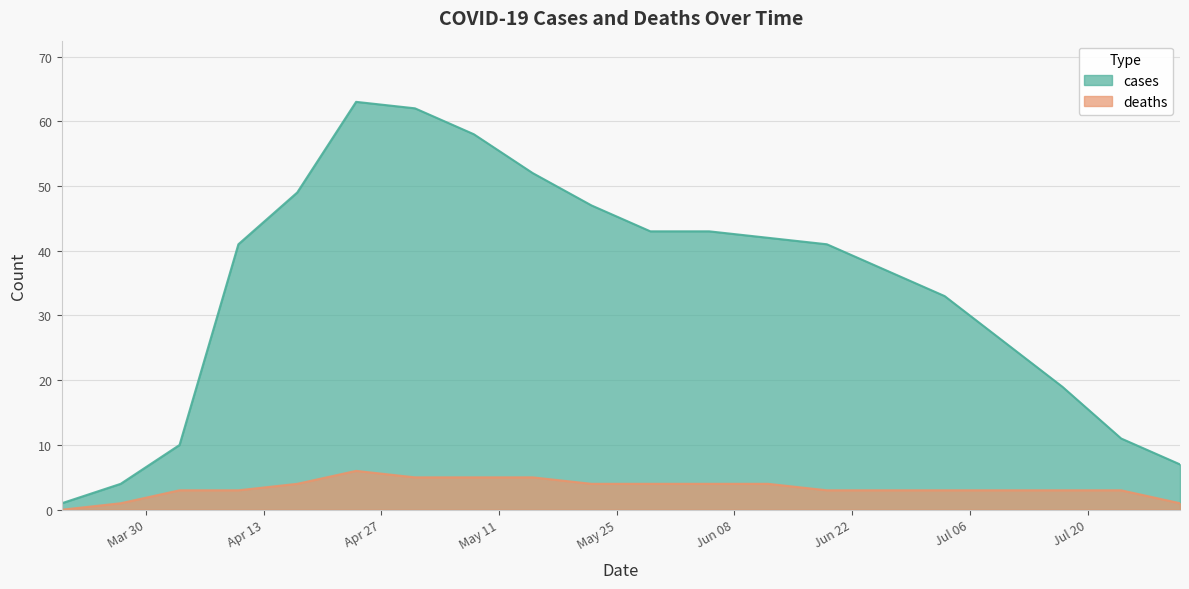

At which label is cases closest to 32?

2020-07-03